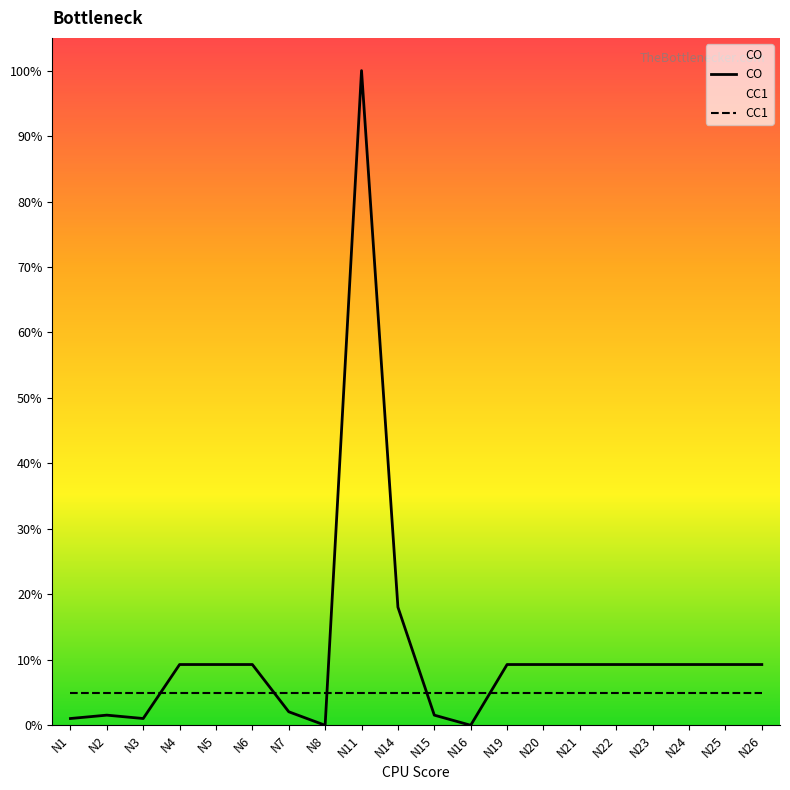

Rank the series by their average value, from highest to lowest.

CO, CC1